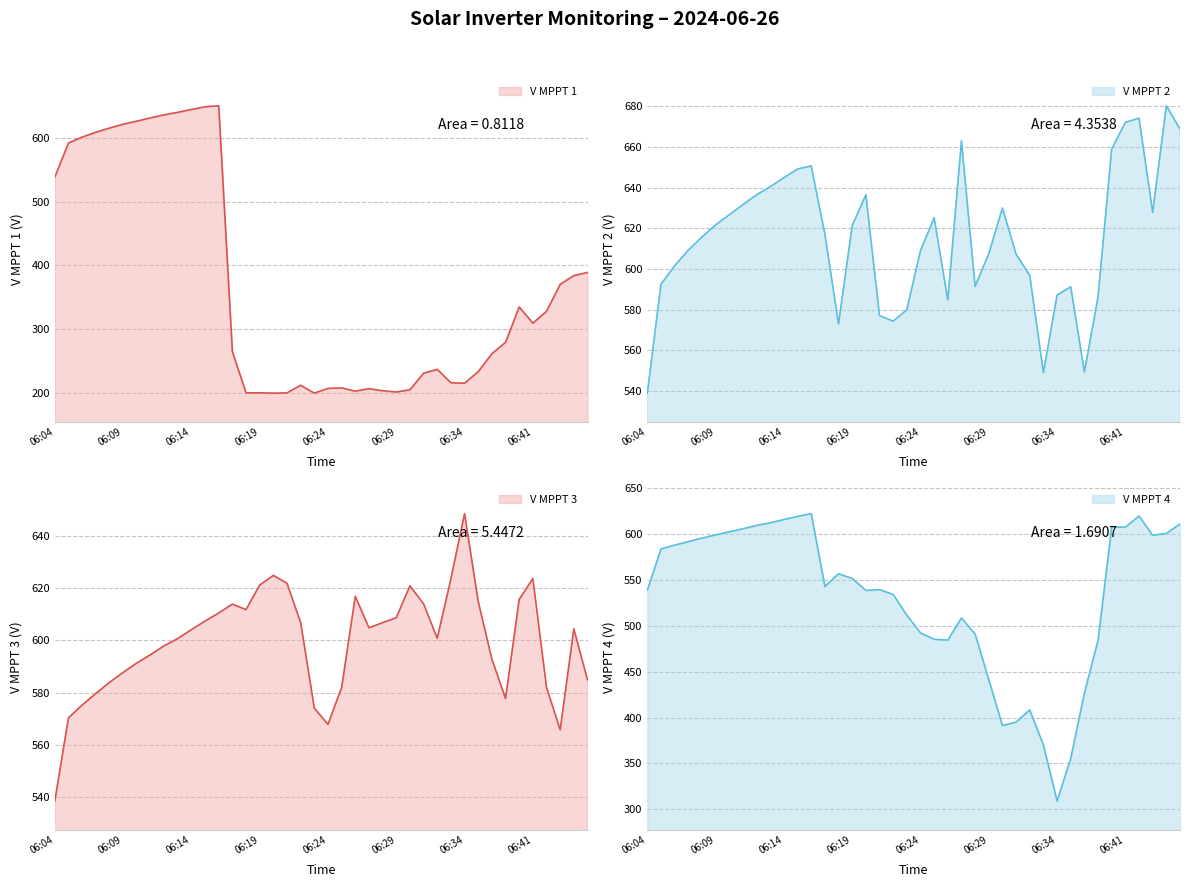

How many series are shown in this chart?

4